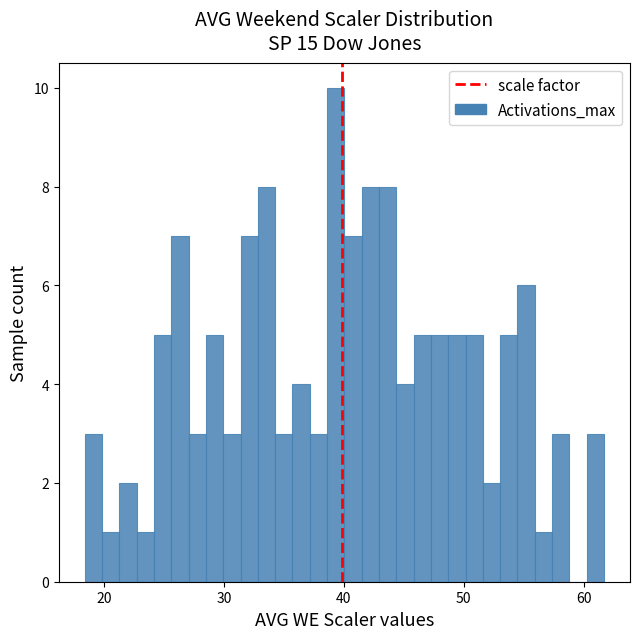

Around what value on the x-axis is the tallest bar? Give the approximate position of its centre, as read against the axis.

39